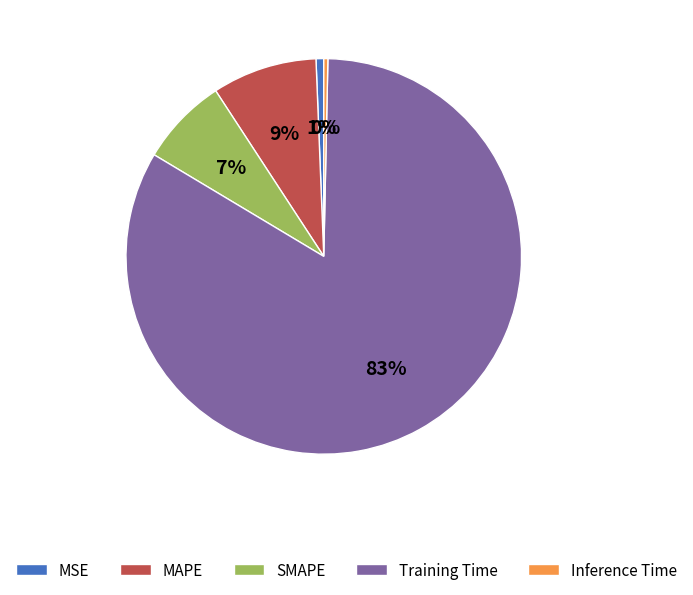

To the nearest percent, what is the average slice percentage?

20%